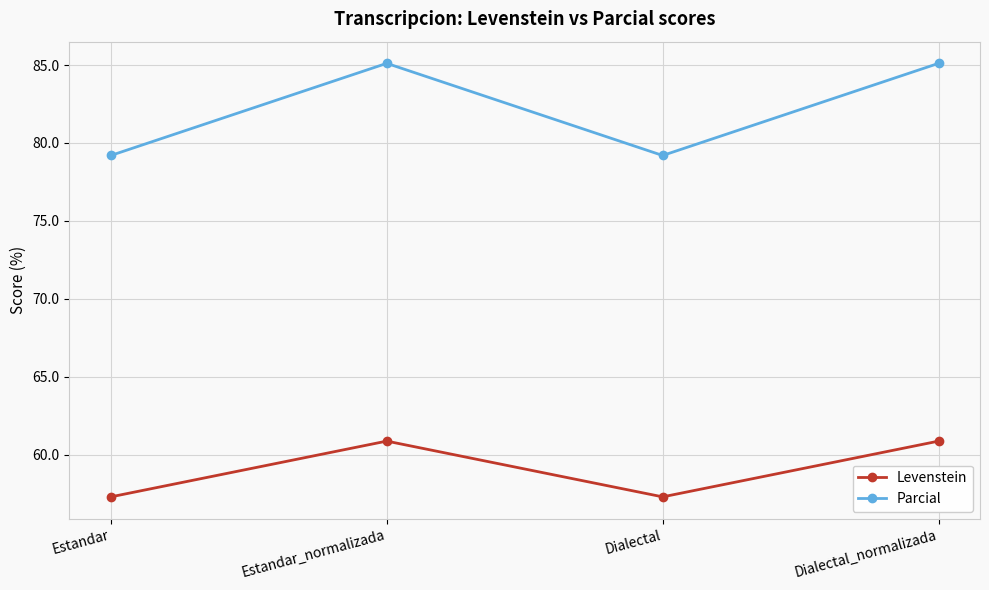

Is the value of Parcial at Estandar greater than the value of Levenstein at Estandar?

Yes